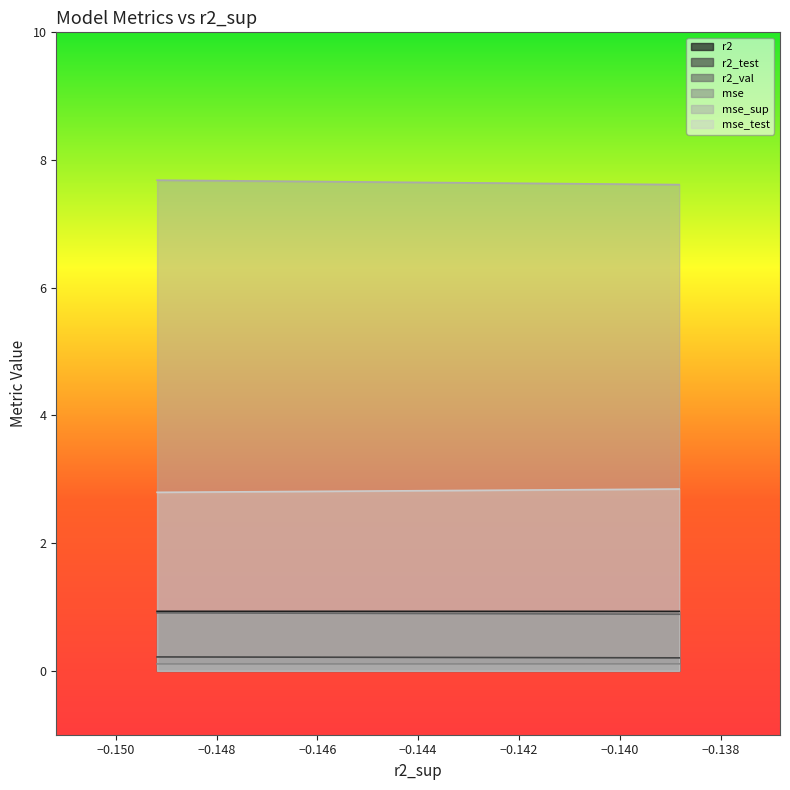

True or false: r2_val and r2 intersect in this chart.

False